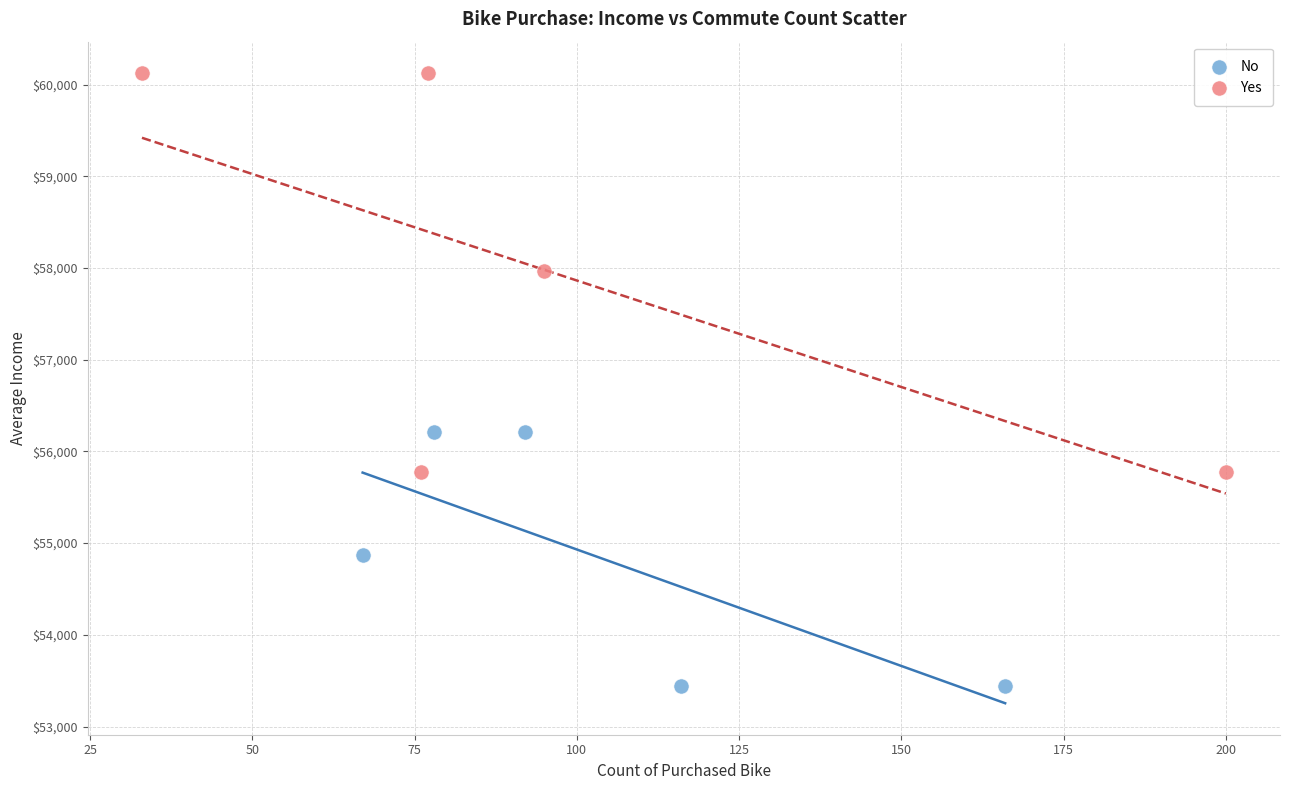

Which series has the widest spread of Y values?

Yes